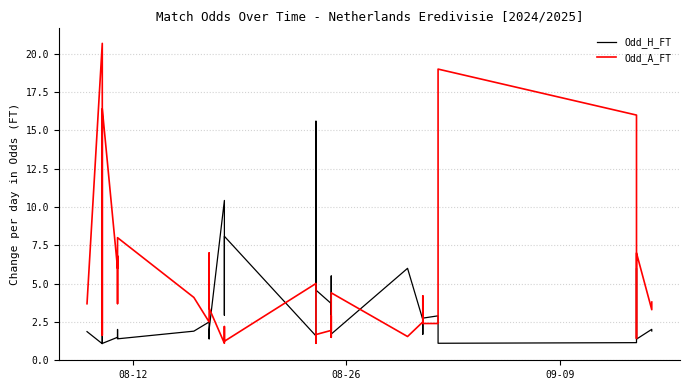

Reading left to right, list all the values displayed in this chart.

Odd_H_FT: 1.9	1.1	3.5	4.9	1.1	1.5	1.4	2.0	1.4	1.9	2.5	1.4	1.5	2.0	10.4	8.8	2.9	8.1	1.6	15.6	4.6	3.7	2.2	5.5	1.7	6.0	2.6	2.2	1.7	2.8	2.9	2.0	1.1	1.1	1.3	6.0	3.0	1.4	2.0	1.9
Odd_A_FT: 3.7	20.7	2.0	1.6	16.4	6.0	6.8	3.7	8.0	4.1	2.5	7.0	6.0	3.4	1.1	1.2	2.2	1.2	5.0	1.1	1.7	1.9	2.9	1.5	4.4	1.6	2.5	3.0	4.2	2.4	2.4	3.5	19.0	16.0	8.2	1.4	2.2	7.0	3.3	3.8